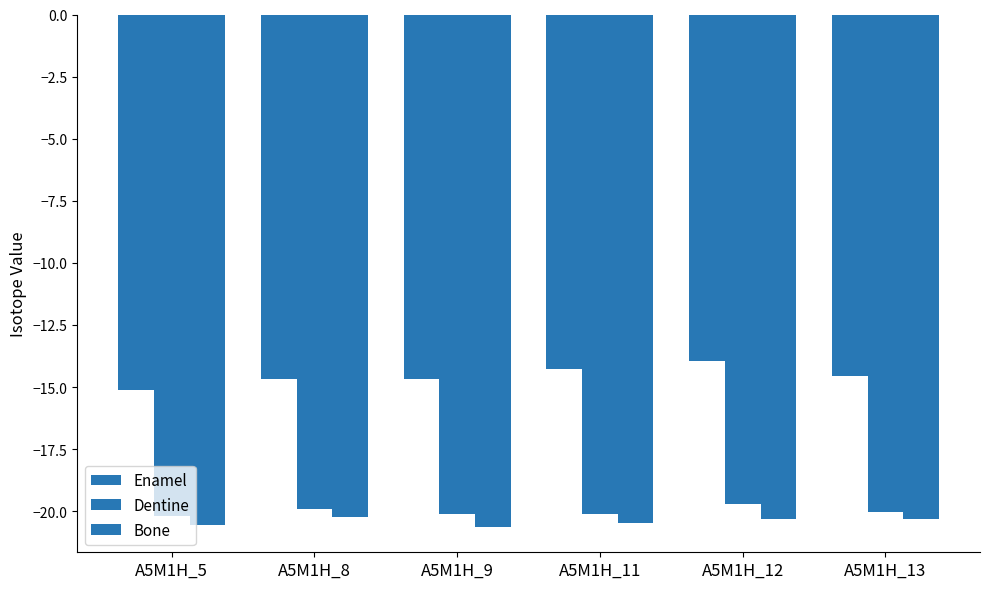

How many data points does each series have?

6